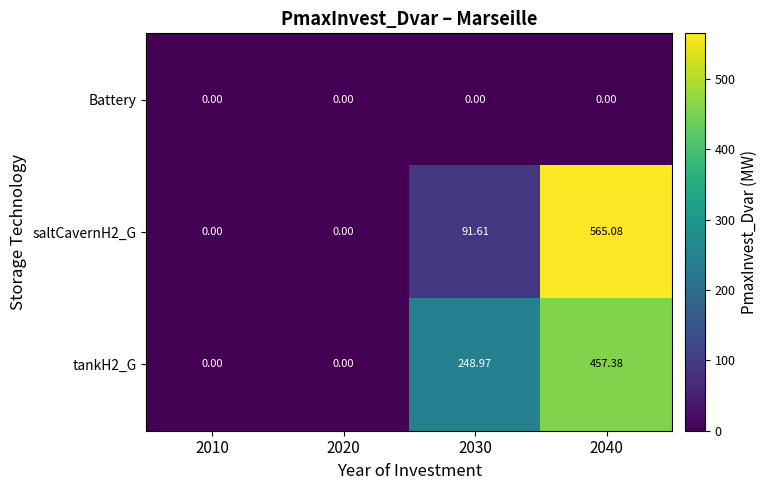

Which series changed the most between 2020 and 2040?

saltCavernH2_G